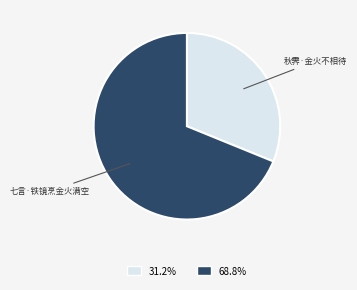

What is the largest slice in the pie chart?

七言·铁镜烹金火满空